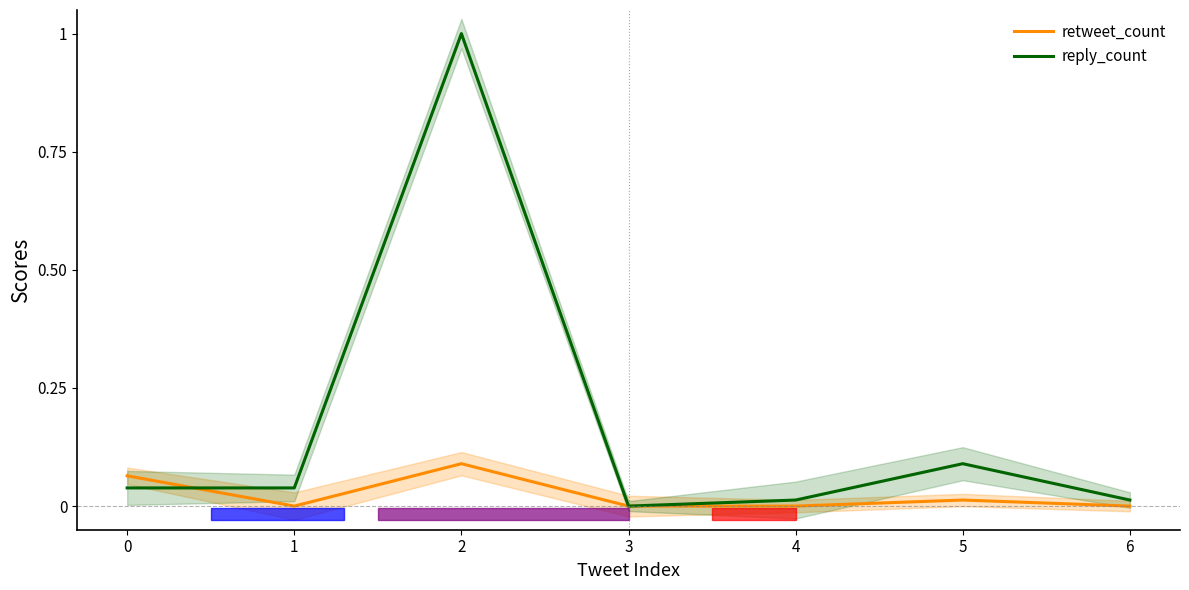

Is it true that retweet_count equals 0.0 at 4?

True